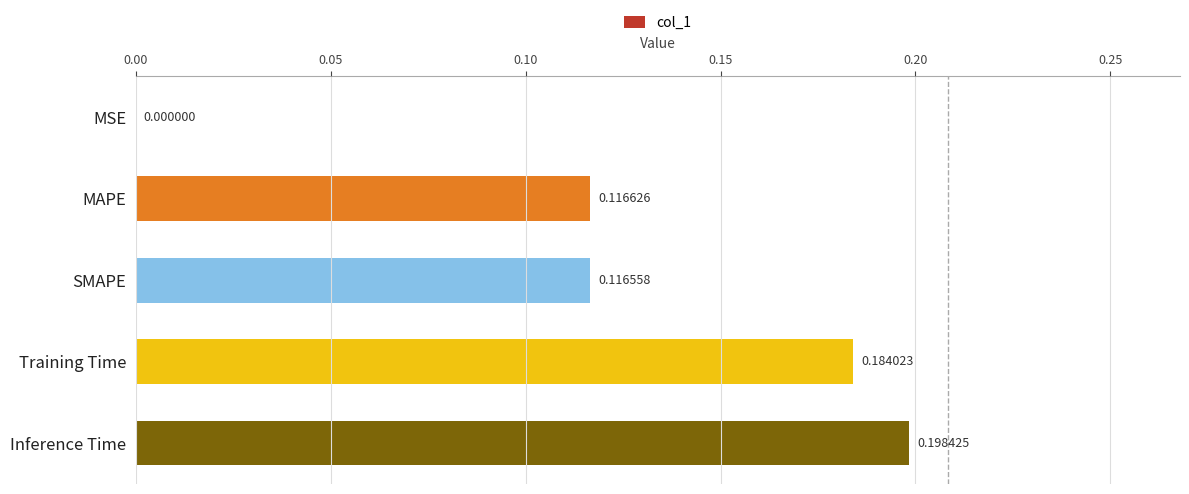

Where is the data nearest to the value 0?

MSE